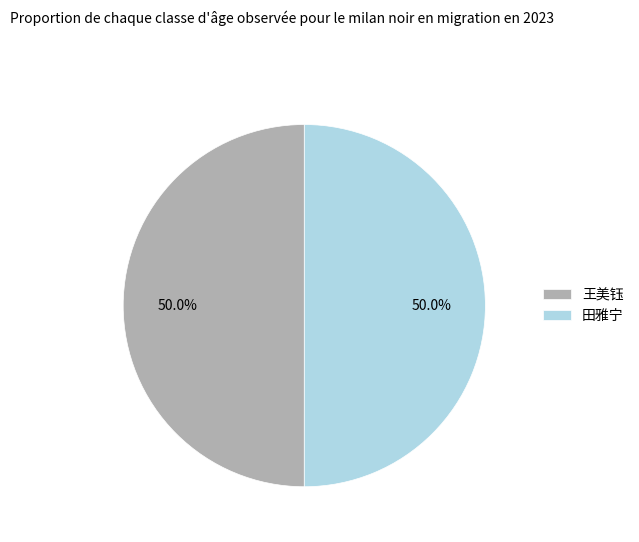

What is the ratio of the value at 田雅宁 to the value at 王美钰?

1.0